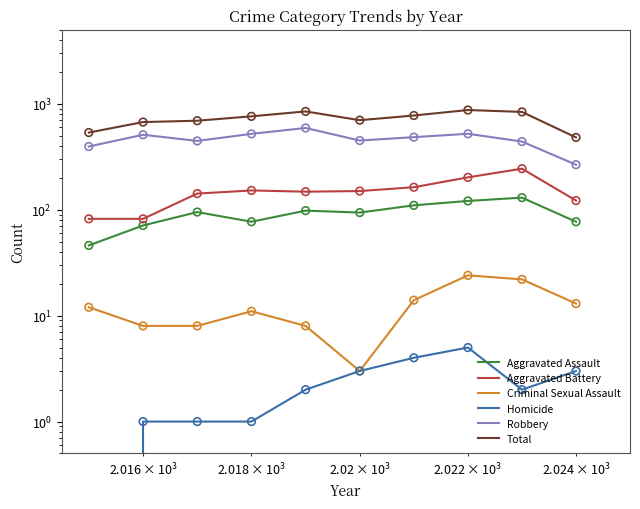

At how many categories does at least one series exceed 183?

10